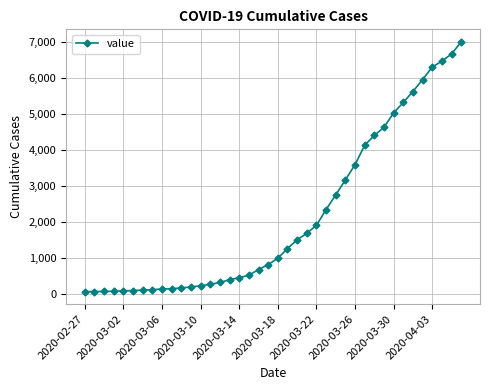

What is the greatest value displayed?

7004